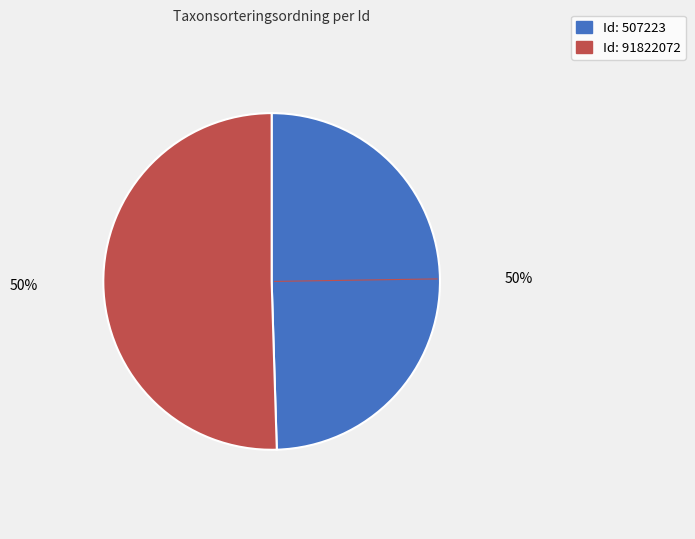

Does any single category account for the majority?

Yes